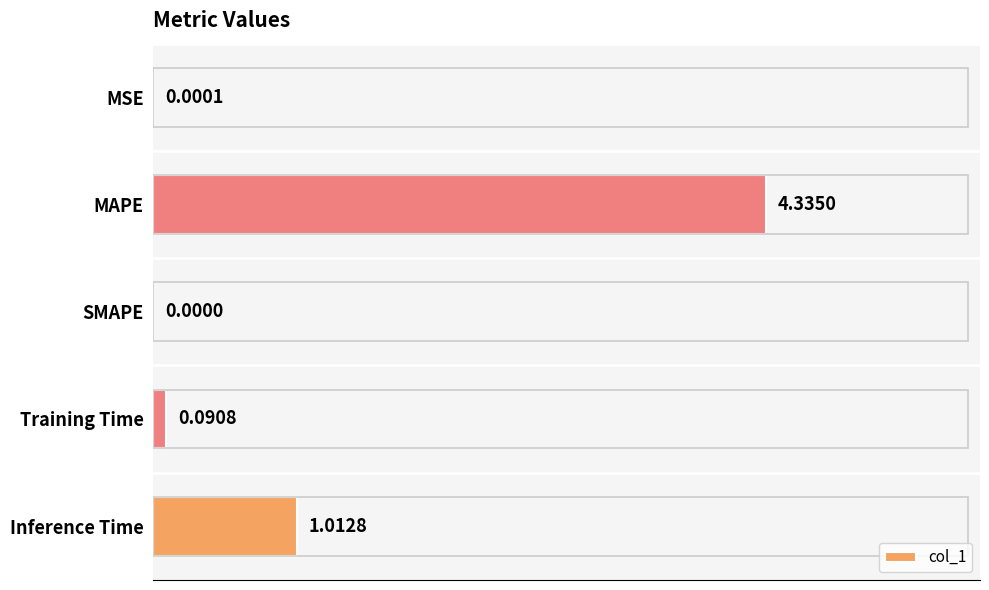

What is the average value?

1.1